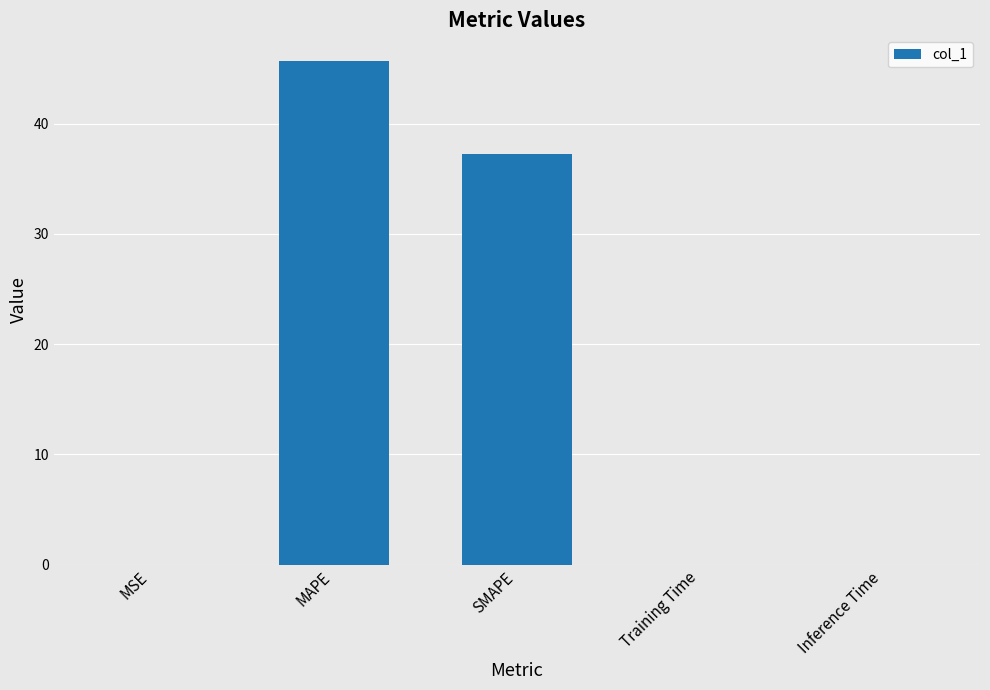

Where is the data nearest to the value 22?

SMAPE